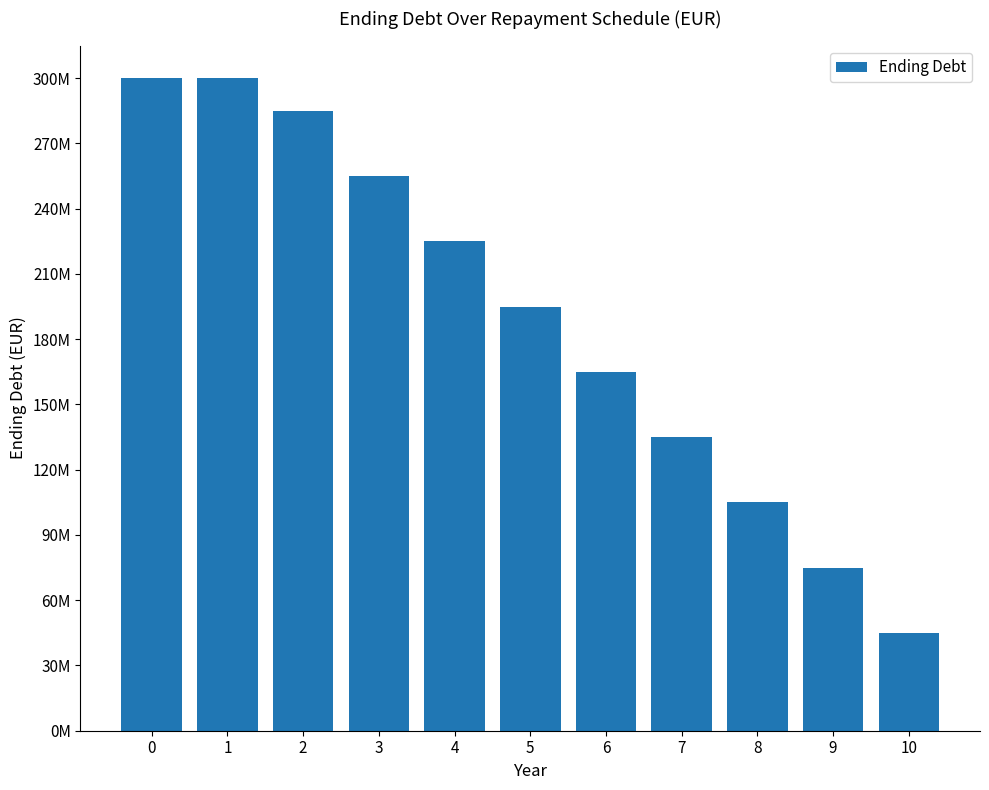

What is the value of the 11th bar from the left?

45000000